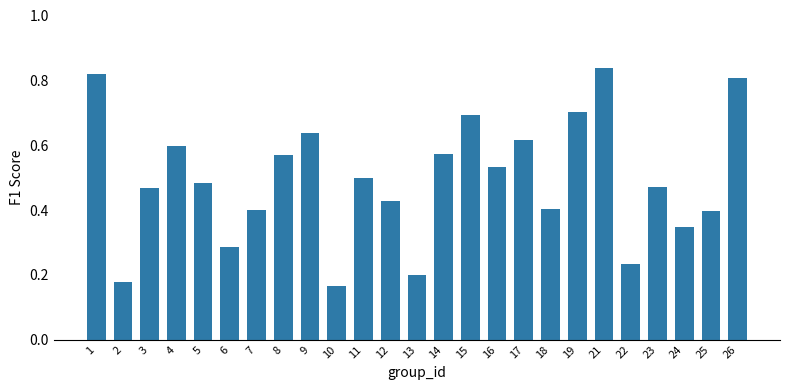

Which has a higher value, 10 or 18?

18